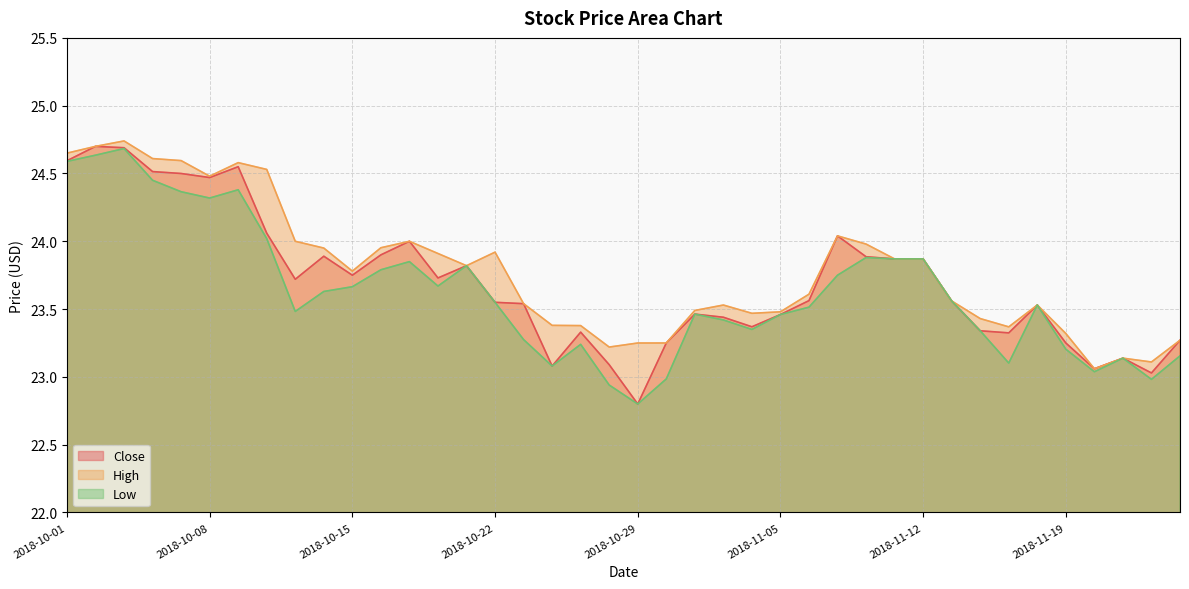

Does the chart display data point markers on the line(s)?

No